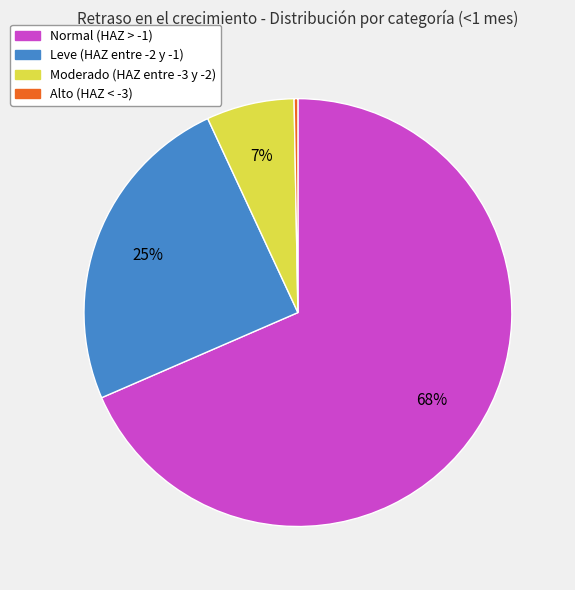

To the nearest percent, what is the average slice percentage?

25%